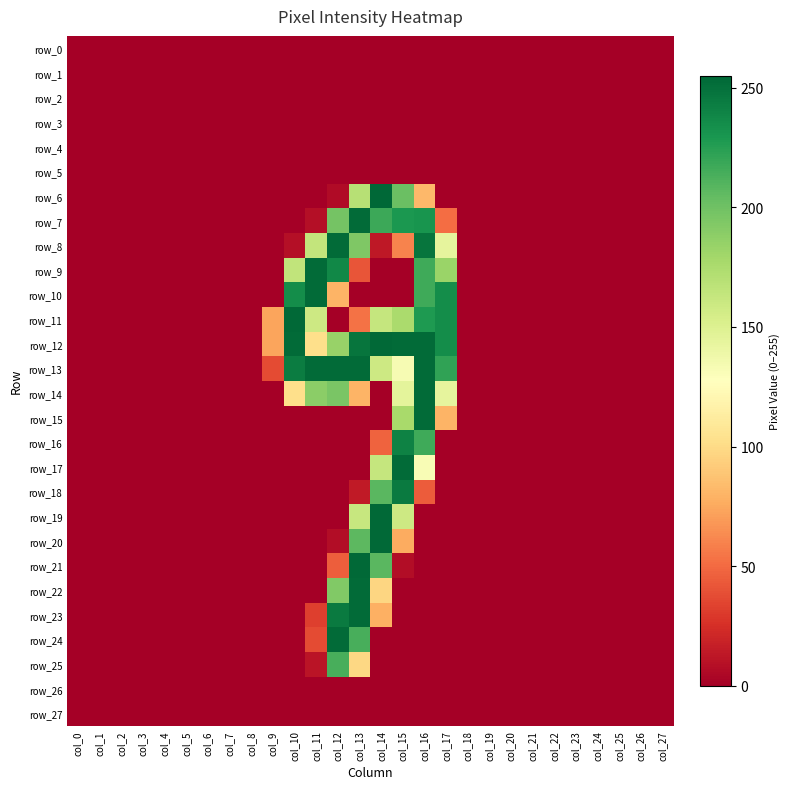

Reading left to right, transcribe all the data shown in this chart.

row_0: col_0=0	col_1=0	col_2=0	col_3=0	col_4=0	col_5=0	col_6=0	col_7=0	col_8=0	col_9=0	col_10=0	col_11=0	col_12=0	col_13=0	col_14=0	col_15=0	col_16=0	col_17=0	col_18=0	col_19=0	col_20=0	col_21=0	col_22=0	col_23=0	col_24=0	col_25=0	col_26=0	col_27=0
row_1: col_0=0	col_1=0	col_2=0	col_3=0	col_4=0	col_5=0	col_6=0	col_7=0	col_8=0	col_9=0	col_10=0	col_11=0	col_12=0	col_13=0	col_14=0	col_15=0	col_16=0	col_17=0	col_18=0	col_19=0	col_20=0	col_21=0	col_22=0	col_23=0	col_24=0	col_25=0	col_26=0	col_27=0
row_2: col_0=0	col_1=0	col_2=0	col_3=0	col_4=0	col_5=0	col_6=0	col_7=0	col_8=0	col_9=0	col_10=0	col_11=0	col_12=0	col_13=0	col_14=0	col_15=0	col_16=0	col_17=0	col_18=0	col_19=0	col_20=0	col_21=0	col_22=0	col_23=0	col_24=0	col_25=0	col_26=0	col_27=0
row_3: col_0=0	col_1=0	col_2=0	col_3=0	col_4=0	col_5=0	col_6=0	col_7=0	col_8=0	col_9=0	col_10=0	col_11=0	col_12=0	col_13=0	col_14=0	col_15=0	col_16=0	col_17=0	col_18=0	col_19=0	col_20=0	col_21=0	col_22=0	col_23=0	col_24=0	col_25=0	col_26=0	col_27=0
row_4: col_0=0	col_1=0	col_2=0	col_3=0	col_4=0	col_5=0	col_6=0	col_7=0	col_8=0	col_9=0	col_10=0	col_11=0	col_12=0	col_13=0	col_14=0	col_15=0	col_16=0	col_17=0	col_18=0	col_19=0	col_20=0	col_21=0	col_22=0	col_23=0	col_24=0	col_25=0	col_26=0	col_27=0
row_5: col_0=0	col_1=0	col_2=0	col_3=0	col_4=0	col_5=0	col_6=0	col_7=0	col_8=0	col_9=0	col_10=0	col_11=0	col_12=0	col_13=0	col_14=0	col_15=0	col_16=0	col_17=0	col_18=0	col_19=0	col_20=0	col_21=0	col_22=0	col_23=0	col_24=0	col_25=0	col_26=0	col_27=0
row_6: col_0=0	col_1=0	col_2=0	col_3=0	col_4=0	col_5=0	col_6=0	col_7=0	col_8=0	col_9=0	col_10=0	col_11=0	col_12=6	col_13=170	col_14=255	col_15=202	col_16=82	col_17=0	col_18=0	col_19=0	col_20=0	col_21=0	col_22=0	col_23=0	col_24=0	col_25=0	col_26=0	col_27=0
row_7: col_0=0	col_1=0	col_2=0	col_3=0	col_4=0	col_5=0	col_6=0	col_7=0	col_8=0	col_9=0	col_10=0	col_11=8	col_12=198	col_13=253	col_14=218	col_15=229	col_16=231	col_17=51	col_18=0	col_19=0	col_20=0	col_21=0	col_22=0	col_23=0	col_24=0	col_25=0	col_26=0	col_27=0
row_8: col_0=0	col_1=0	col_2=0	col_3=0	col_4=0	col_5=0	col_6=0	col_7=0	col_8=0	col_9=0	col_10=8	col_11=164	col_12=253	col_13=194	col_14=13	col_15=60	col_16=248	col_17=144	col_18=0	col_19=0	col_20=0	col_21=0	col_22=0	col_23=0	col_24=0	col_25=0	col_26=0	col_27=0
row_9: col_0=0	col_1=0	col_2=0	col_3=0	col_4=0	col_5=0	col_6=0	col_7=0	col_8=0	col_9=0	col_10=165	col_11=253	col_12=238	col_13=41	col_14=0	col_15=0	col_16=217	col_17=183	col_18=0	col_19=0	col_20=0	col_21=0	col_22=0	col_23=0	col_24=0	col_25=0	col_26=0	col_27=0
row_10: col_0=0	col_1=0	col_2=0	col_3=0	col_4=0	col_5=0	col_6=0	col_7=0	col_8=0	col_9=0	col_10=235	col_11=253	col_12=80	col_13=0	col_14=0	col_15=0	col_16=217	col_17=235	col_18=0	col_19=0	col_20=0	col_21=0	col_22=0	col_23=0	col_24=0	col_25=0	col_26=0	col_27=0
row_11: col_0=0	col_1=0	col_2=0	col_3=0	col_4=0	col_5=0	col_6=0	col_7=0	col_8=0	col_9=73	col_10=254	col_11=159	col_12=0	col_13=53	col_14=163	col_15=176	col_16=228	col_17=235	col_18=0	col_19=0	col_20=0	col_21=0	col_22=0	col_23=0	col_24=0	col_25=0	col_26=0	col_27=0
row_12: col_0=0	col_1=0	col_2=0	col_3=0	col_4=0	col_5=0	col_6=0	col_7=0	col_8=0	col_9=73	col_10=253	col_11=102	col_12=184	col_13=248	col_14=254	col_15=253	col_16=253	col_17=235	col_18=0	col_19=0	col_20=0	col_21=0	col_22=0	col_23=0	col_24=0	col_25=0	col_26=0	col_27=0
row_13: col_0=0	col_1=0	col_2=0	col_3=0	col_4=0	col_5=0	col_6=0	col_7=0	col_8=0	col_9=37	col_10=244	col_11=253	col_12=253	col_13=253	col_14=159	col_15=133	col_16=253	col_17=222	col_18=0	col_19=0	col_20=0	col_21=0	col_22=0	col_23=0	col_24=0	col_25=0	col_26=0	col_27=0
row_14: col_0=0	col_1=0	col_2=0	col_3=0	col_4=0	col_5=0	col_6=0	col_7=0	col_8=0	col_9=0	col_10=102	col_11=189	col_12=196	col_13=80	col_14=0	col_15=145	col_16=253	col_17=144	col_18=0	col_19=0	col_20=0	col_21=0	col_22=0	col_23=0	col_24=0	col_25=0	col_26=0	col_27=0
row_15: col_0=0	col_1=0	col_2=0	col_3=0	col_4=0	col_5=0	col_6=0	col_7=0	col_8=0	col_9=0	col_10=0	col_11=0	col_12=0	col_13=0	col_14=0	col_15=177	col_16=253	col_17=80	col_18=0	col_19=0	col_20=0	col_21=0	col_22=0	col_23=0	col_24=0	col_25=0	col_26=0	col_27=0
row_16: col_0=0	col_1=0	col_2=0	col_3=0	col_4=0	col_5=0	col_6=0	col_7=0	col_8=0	col_9=0	col_10=0	col_11=0	col_12=0	col_13=0	col_14=47	col_15=241	col_16=217	col_17=0	col_18=0	col_19=0	col_20=0	col_21=0	col_22=0	col_23=0	col_24=0	col_25=0	col_26=0	col_27=0
row_17: col_0=0	col_1=0	col_2=0	col_3=0	col_4=0	col_5=0	col_6=0	col_7=0	col_8=0	col_9=0	col_10=0	col_11=0	col_12=0	col_13=0	col_14=163	col_15=253	col_16=132	col_17=0	col_18=0	col_19=0	col_20=0	col_21=0	col_22=0	col_23=0	col_24=0	col_25=0	col_26=0	col_27=0
row_18: col_0=0	col_1=0	col_2=0	col_3=0	col_4=0	col_5=0	col_6=0	col_7=0	col_8=0	col_9=0	col_10=0	col_11=0	col_12=0	col_13=14	col_14=208	col_15=245	col_16=44	col_17=0	col_18=0	col_19=0	col_20=0	col_21=0	col_22=0	col_23=0	col_24=0	col_25=0	col_26=0	col_27=0
row_19: col_0=0	col_1=0	col_2=0	col_3=0	col_4=0	col_5=0	col_6=0	col_7=0	col_8=0	col_9=0	col_10=0	col_11=0	col_12=0	col_13=162	col_14=254	col_15=159	col_16=0	col_17=0	col_18=0	col_19=0	col_20=0	col_21=0	col_22=0	col_23=0	col_24=0	col_25=0	col_26=0	col_27=0
row_20: col_0=0	col_1=0	col_2=0	col_3=0	col_4=0	col_5=0	col_6=0	col_7=0	col_8=0	col_9=0	col_10=0	col_11=0	col_12=7	col_13=207	col_14=254	col_15=76	col_16=0	col_17=0	col_18=0	col_19=0	col_20=0	col_21=0	col_22=0	col_23=0	col_24=0	col_25=0	col_26=0	col_27=0
row_21: col_0=0	col_1=0	col_2=0	col_3=0	col_4=0	col_5=0	col_6=0	col_7=0	col_8=0	col_9=0	col_10=0	col_11=0	col_12=45	col_13=254	col_14=208	col_15=7	col_16=0	col_17=0	col_18=0	col_19=0	col_20=0	col_21=0	col_22=0	col_23=0	col_24=0	col_25=0	col_26=0	col_27=0
row_22: col_0=0	col_1=0	col_2=0	col_3=0	col_4=0	col_5=0	col_6=0	col_7=0	col_8=0	col_9=0	col_10=0	col_11=0	col_12=193	col_13=253	col_14=97	col_15=0	col_16=0	col_17=0	col_18=0	col_19=0	col_20=0	col_21=0	col_22=0	col_23=0	col_24=0	col_25=0	col_26=0	col_27=0
row_23: col_0=0	col_1=0	col_2=0	col_3=0	col_4=0	col_5=0	col_6=0	col_7=0	col_8=0	col_9=0	col_10=0	col_11=32	col_12=245	col_13=253	col_14=78	col_15=0	col_16=0	col_17=0	col_18=0	col_19=0	col_20=0	col_21=0	col_22=0	col_23=0	col_24=0	col_25=0	col_26=0	col_27=0
row_24: col_0=0	col_1=0	col_2=0	col_3=0	col_4=0	col_5=0	col_6=0	col_7=0	col_8=0	col_9=0	col_10=0	col_11=37	col_12=253	col_13=214	col_14=0	col_15=0	col_16=0	col_17=0	col_18=0	col_19=0	col_20=0	col_21=0	col_22=0	col_23=0	col_24=0	col_25=0	col_26=0	col_27=0
row_25: col_0=0	col_1=0	col_2=0	col_3=0	col_4=0	col_5=0	col_6=0	col_7=0	col_8=0	col_9=0	col_10=0	col_11=11	col_12=214	col_13=98	col_14=0	col_15=0	col_16=0	col_17=0	col_18=0	col_19=0	col_20=0	col_21=0	col_22=0	col_23=0	col_24=0	col_25=0	col_26=0	col_27=0
row_26: col_0=0	col_1=0	col_2=0	col_3=0	col_4=0	col_5=0	col_6=0	col_7=0	col_8=0	col_9=0	col_10=0	col_11=0	col_12=0	col_13=0	col_14=0	col_15=0	col_16=0	col_17=0	col_18=0	col_19=0	col_20=0	col_21=0	col_22=0	col_23=0	col_24=0	col_25=0	col_26=0	col_27=0
row_27: col_0=0	col_1=0	col_2=0	col_3=0	col_4=0	col_5=0	col_6=0	col_7=0	col_8=0	col_9=0	col_10=0	col_11=0	col_12=0	col_13=0	col_14=0	col_15=0	col_16=0	col_17=0	col_18=0	col_19=0	col_20=0	col_21=0	col_22=0	col_23=0	col_24=0	col_25=0	col_26=0	col_27=0